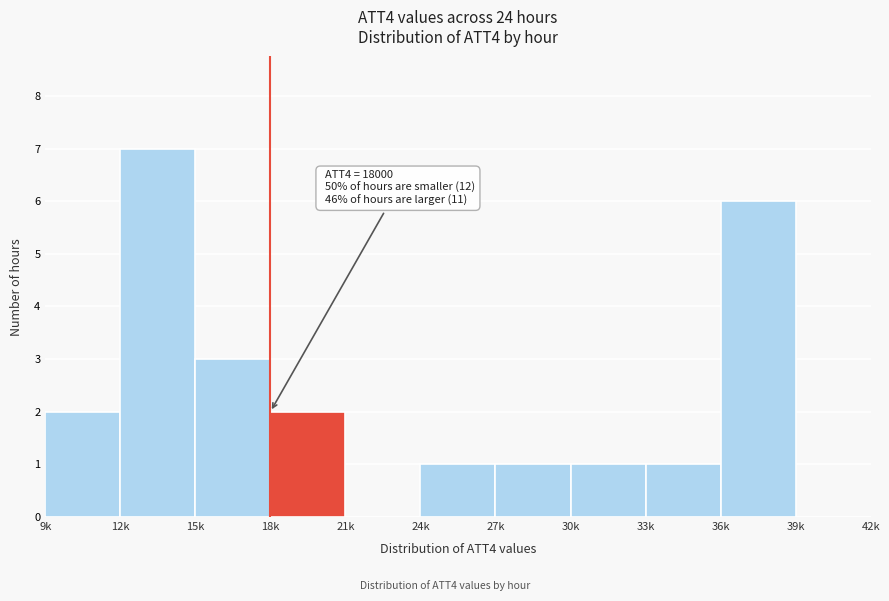

Reading left to right, what are all the values shown in this chart?

9k=2	12k=7	15k=3	18k=2	21k=0	24k=1	27k=1	30k=1	33k=1	36k=6	39k=0